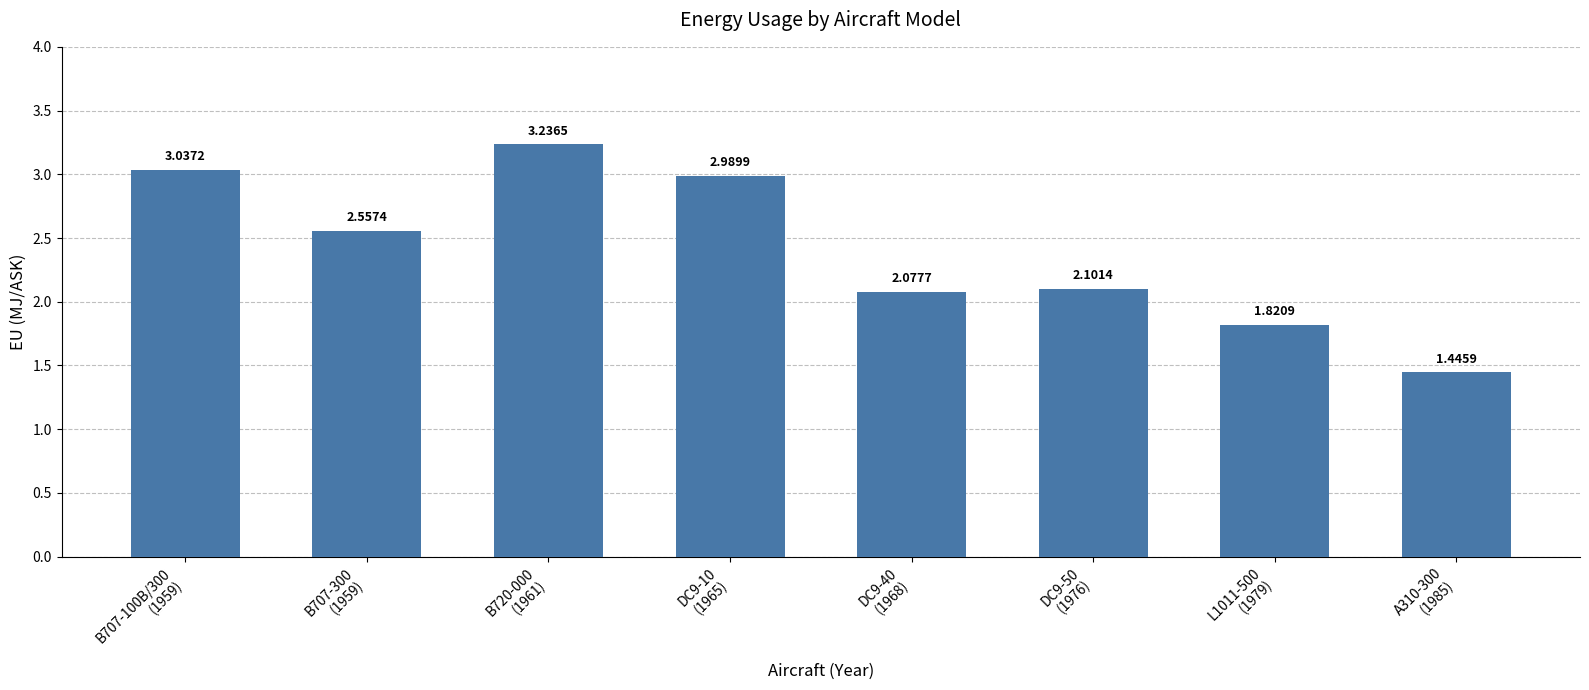

What is the sum of the values at B720-000
(1961) and DC9-50
(1976)?

5.3